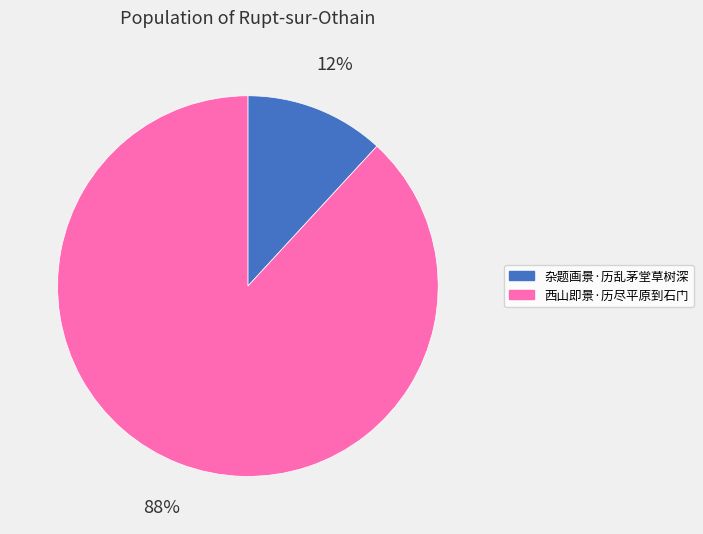

How many slices are in this pie chart?

2